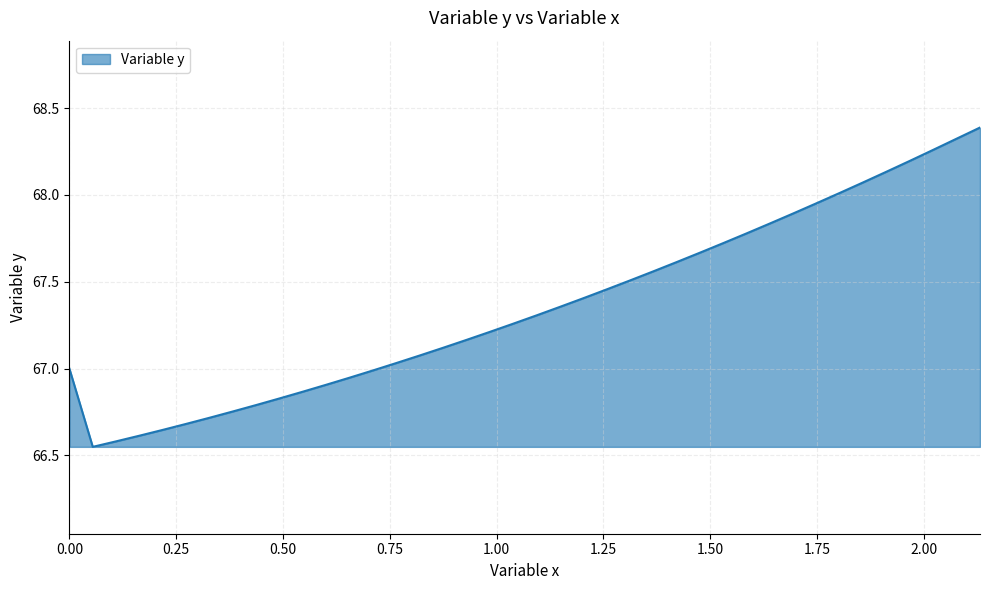

How many interior local valleys (lower than both neighbors) does the data have?

1